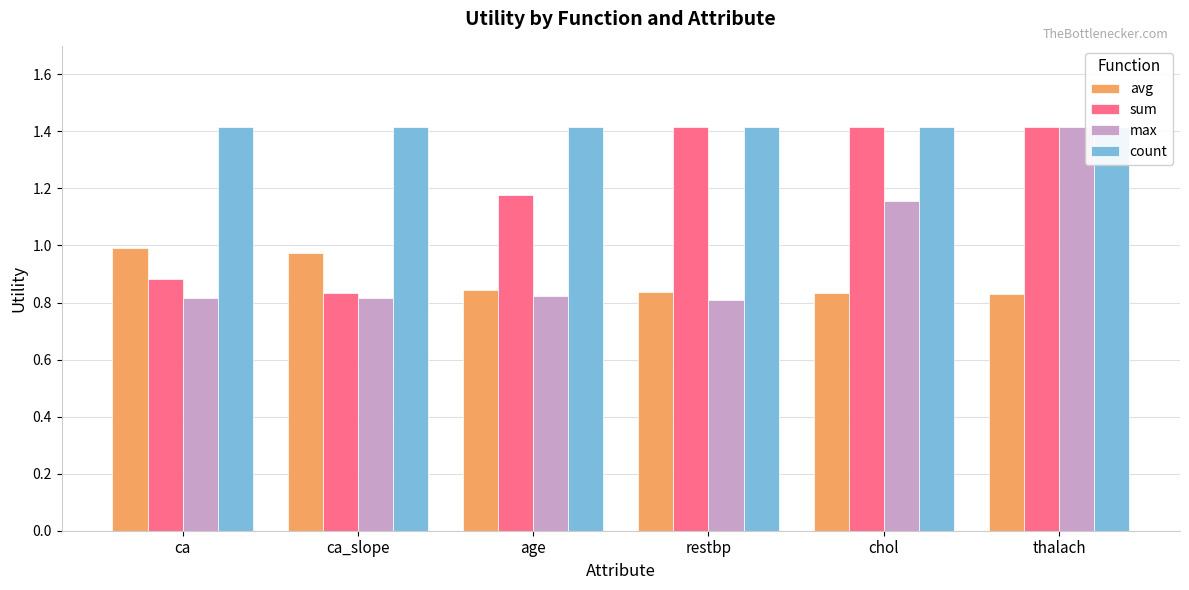

Are the bars horizontal?

No